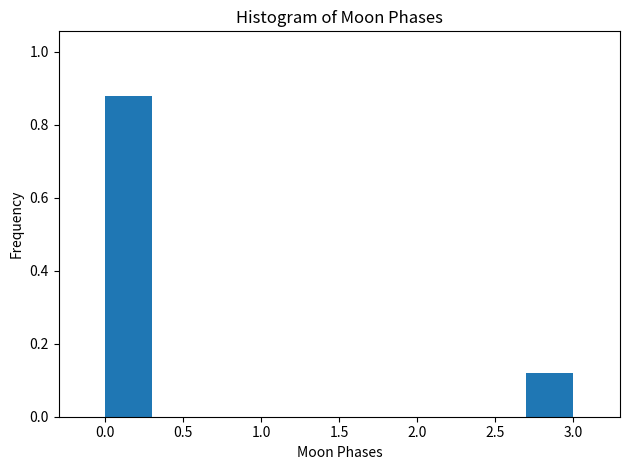

Which range on the x-axis has the tallest bar?

0.0 to 0.3